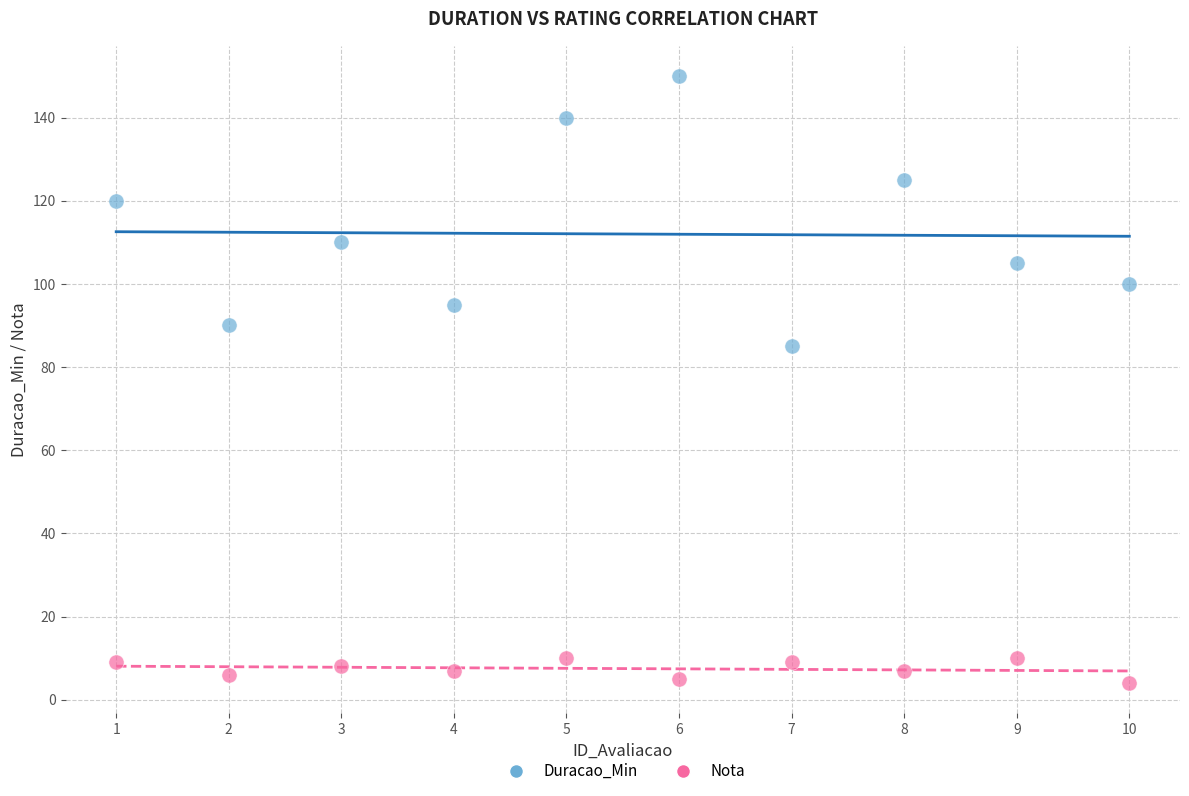

Which series reaches the maximum Y coordinate?

Duracao_Min